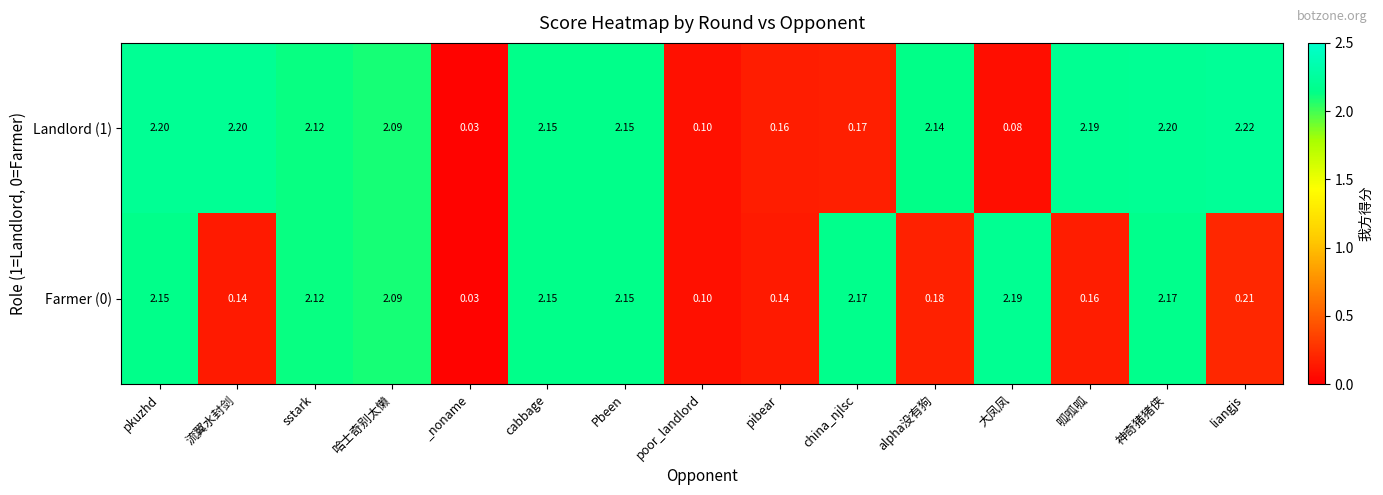

At which category does the chart reach its minimum across all series?

_noname